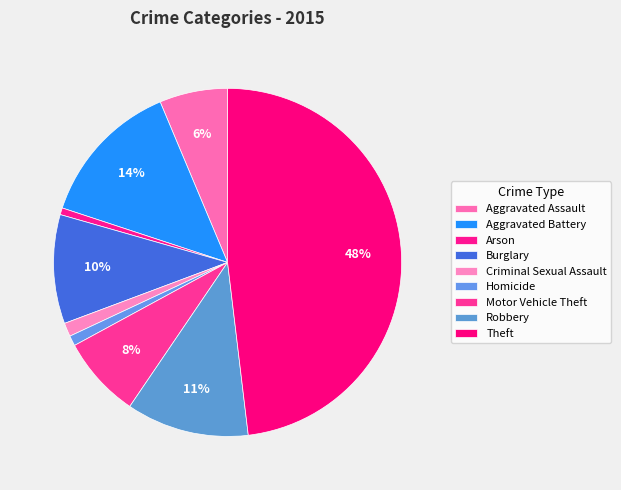

What percentage is the Burglary slice, to the nearest percent?

10%